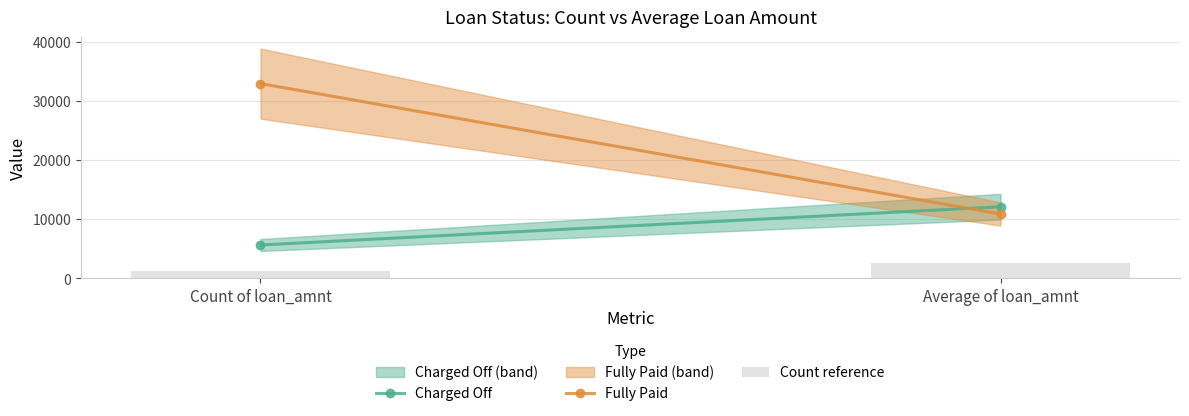

Where is the data nearest to the value 1950?

Count of loan_amnt